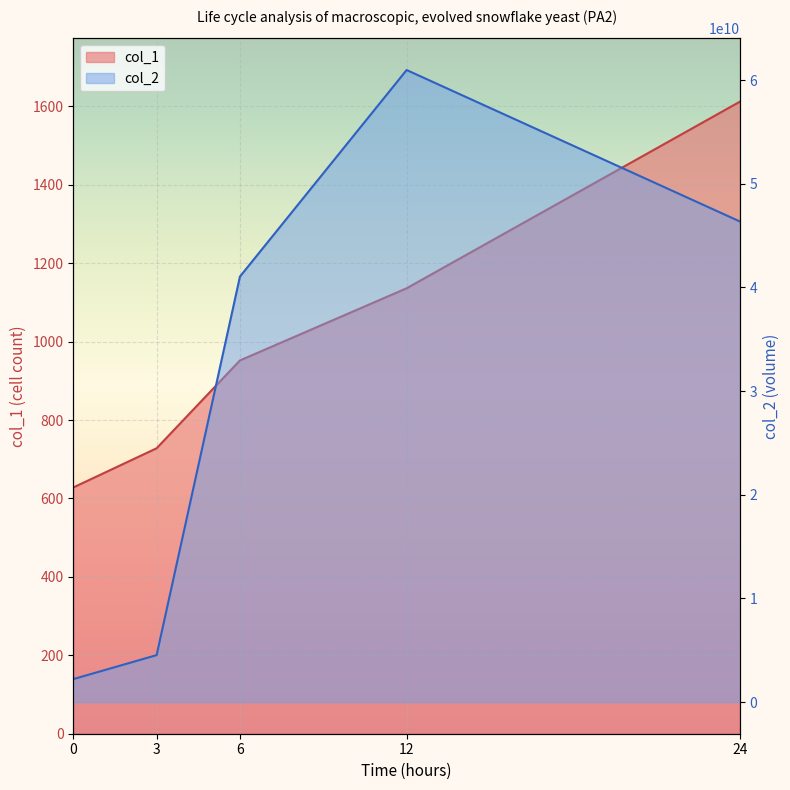

What is the highest value of the col_2 series?

60965000000